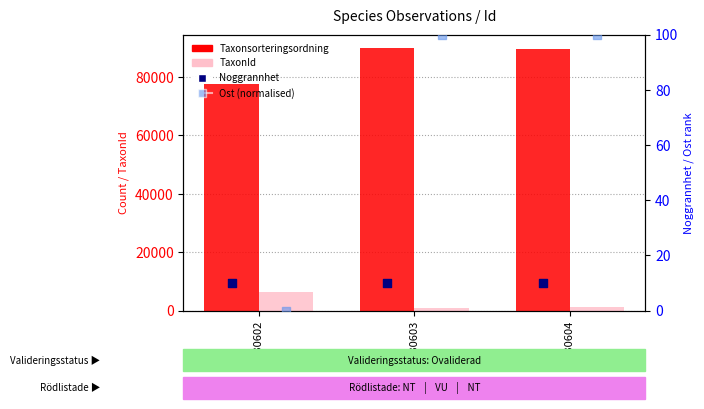

Which series has the largest Y range (max minus min)?

Taxonsorteringsordning